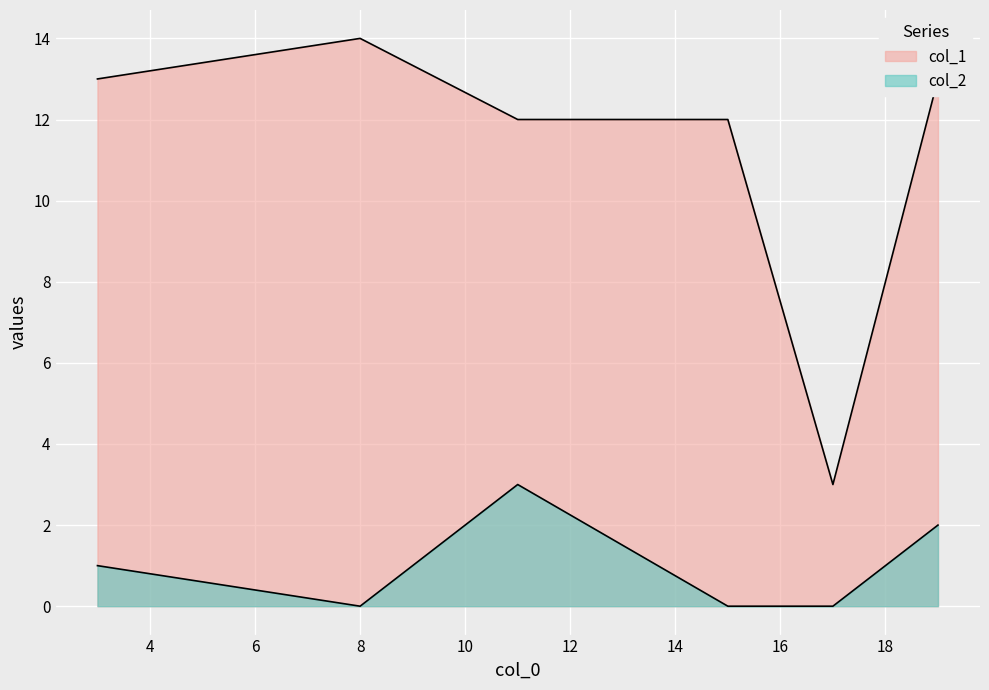

What is the maximum value shown in the chart?

14